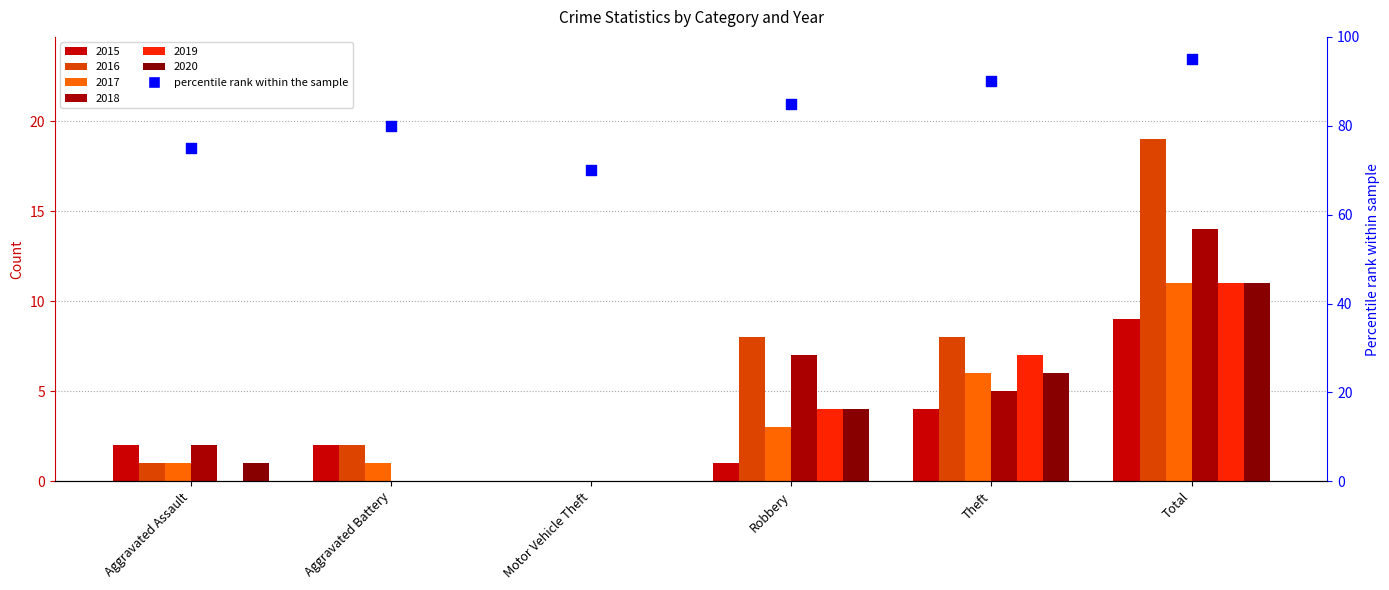

Which has a higher value, Theft or Aggravated Battery?

Theft